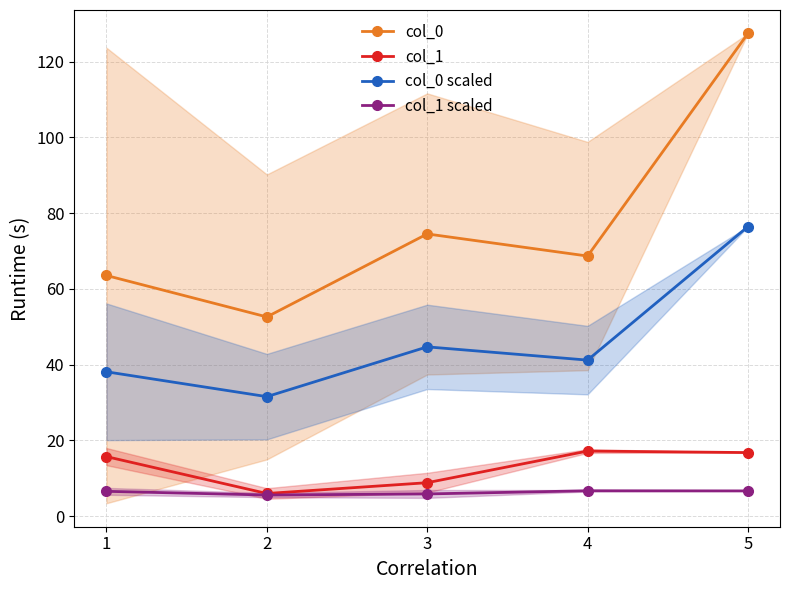

How many values in the col_0 series are below 68?

2